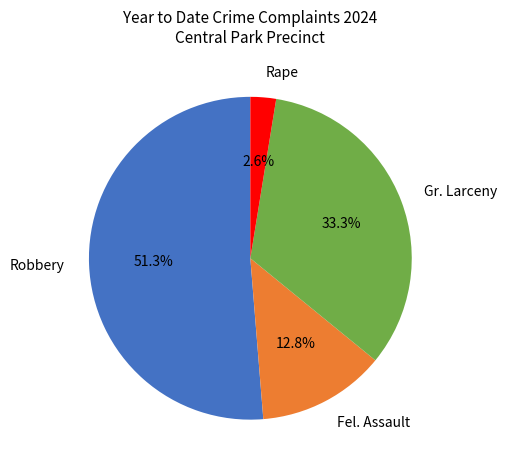

To the nearest percent, what is the combined percentage of Rape and Robbery?

54%